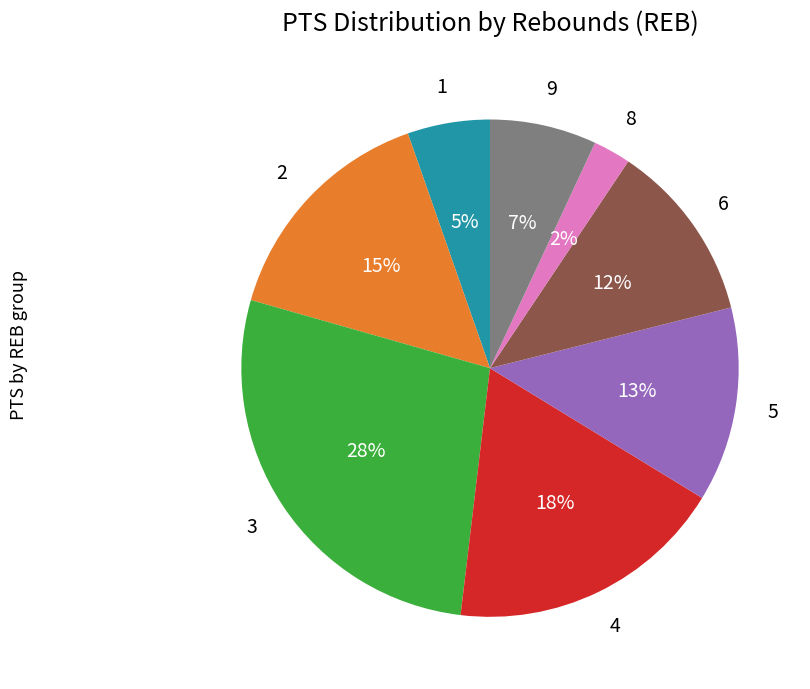

Is there any slice that represents more than half of the pie?

No